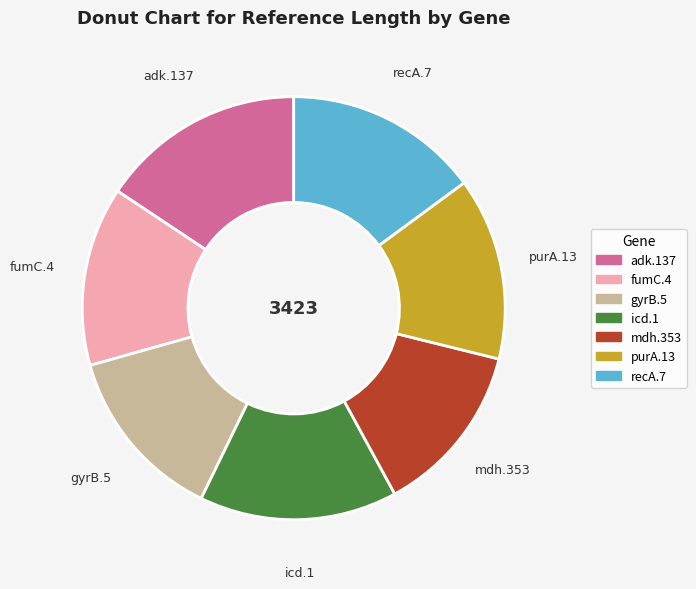

Which has a higher value, adk.137 or recA.7?

adk.137